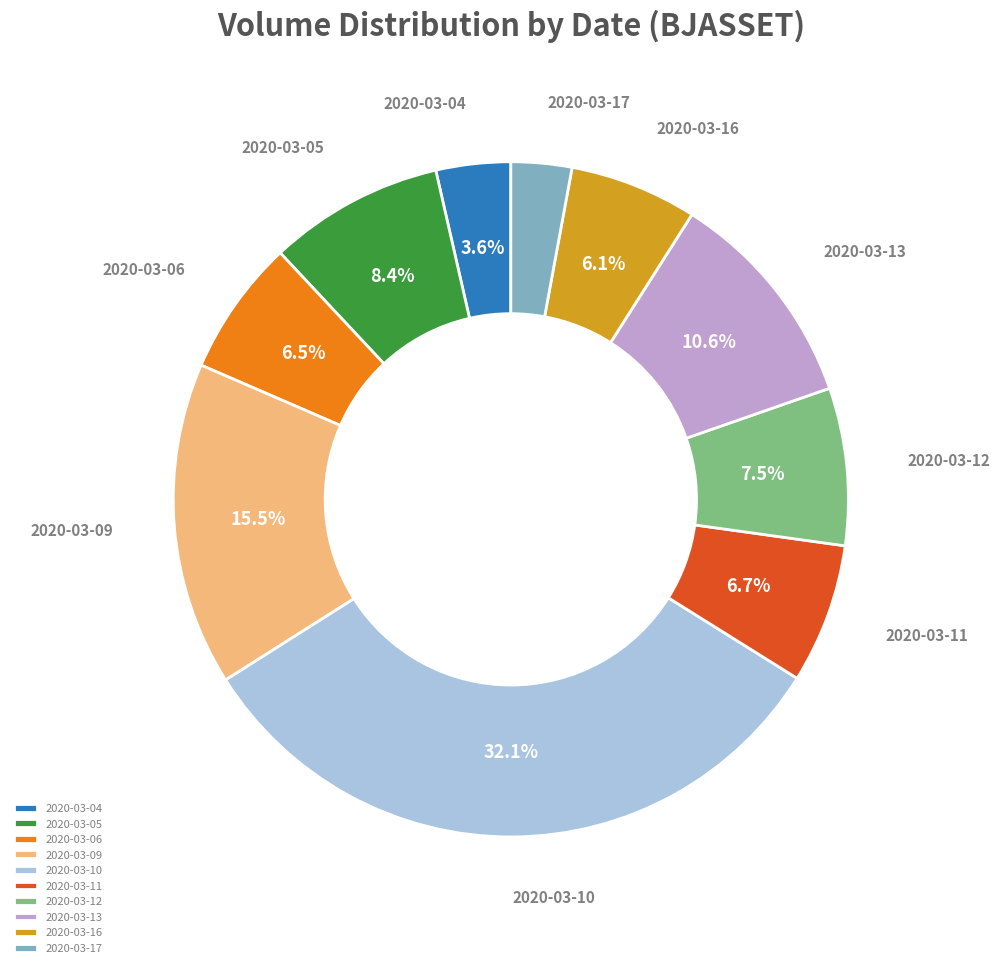

Do 2020-03-10 and 2020-03-05 together represent more than half of the pie?

No